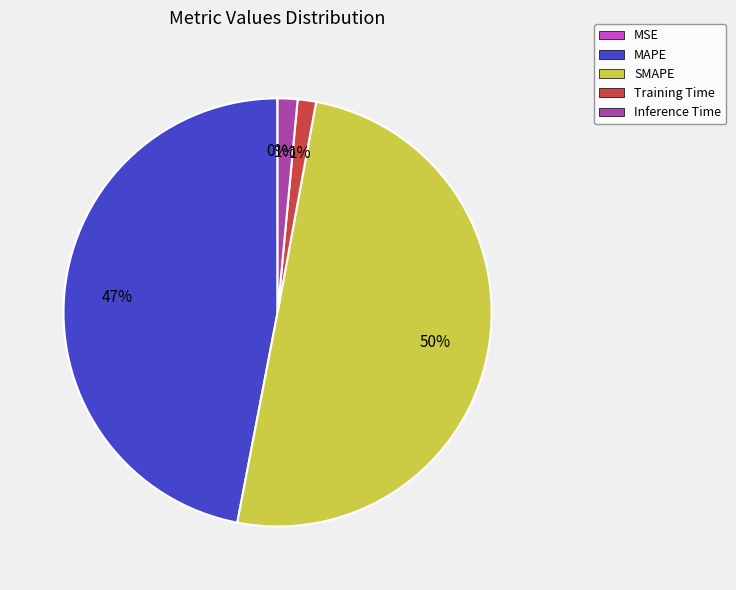

What is the majority slice?

SMAPE